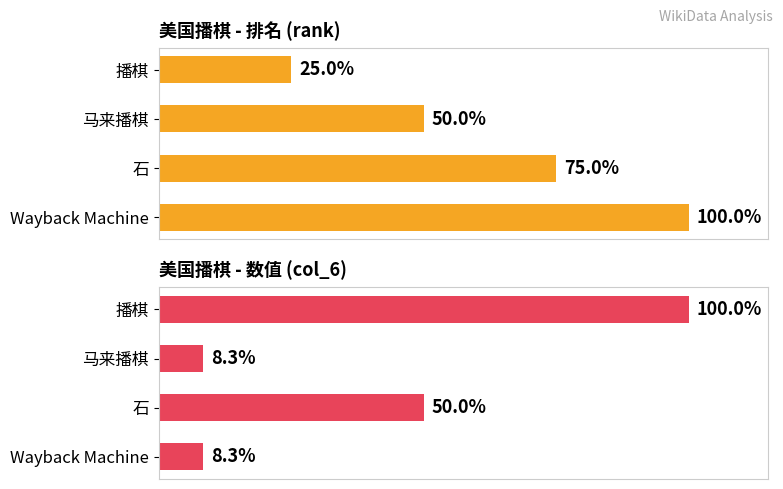

What is the maximum value for col_6 (scaled %)?

100.0